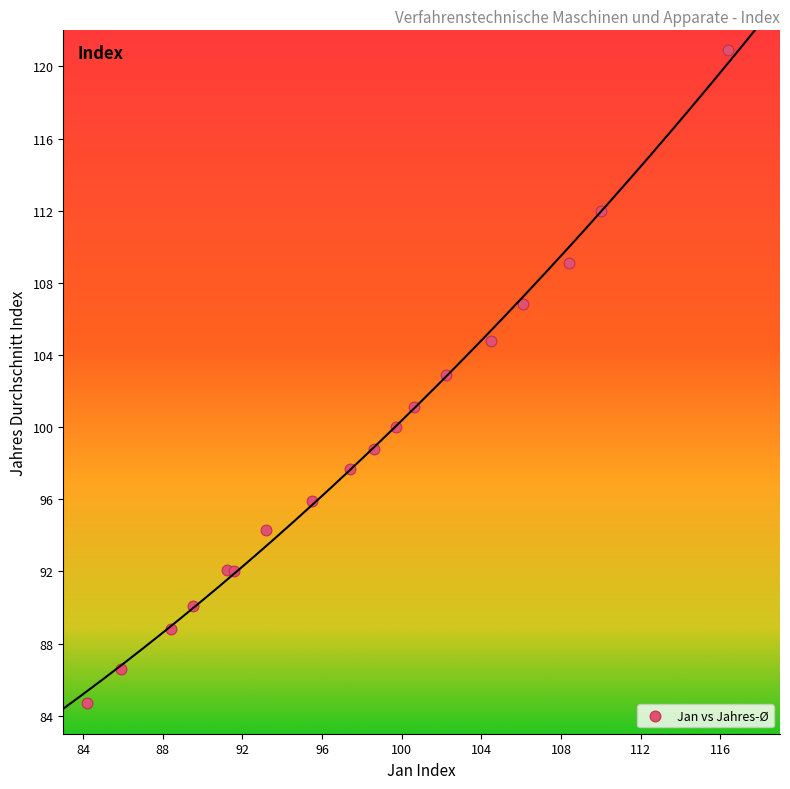

What is the range of X values (max minus min)?

32.2